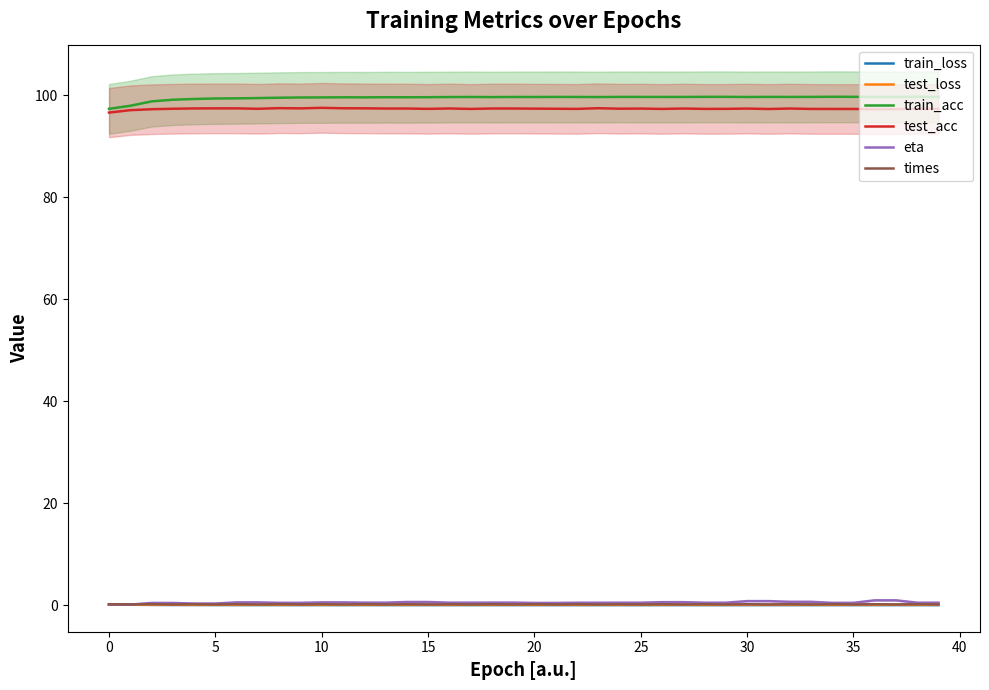

True or false: test_acc and eta cross at least once.

False